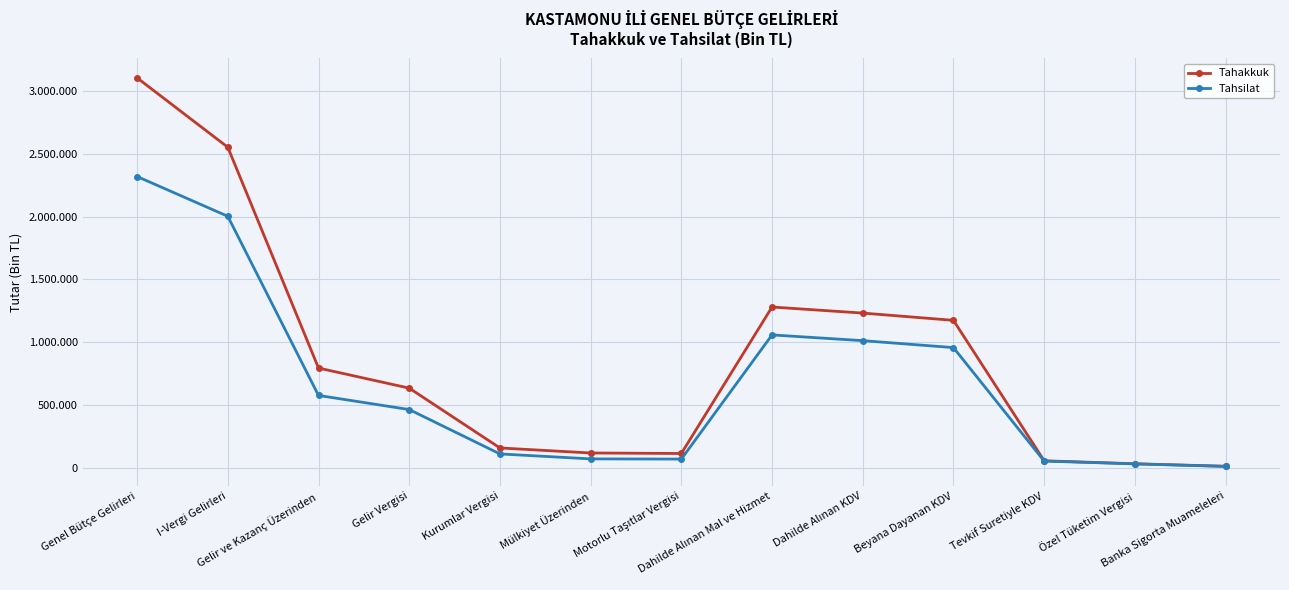

Which series changed the most between Genel Bütçe Gelirleri and I-Vergi Gelirleri?

Tahakkuk